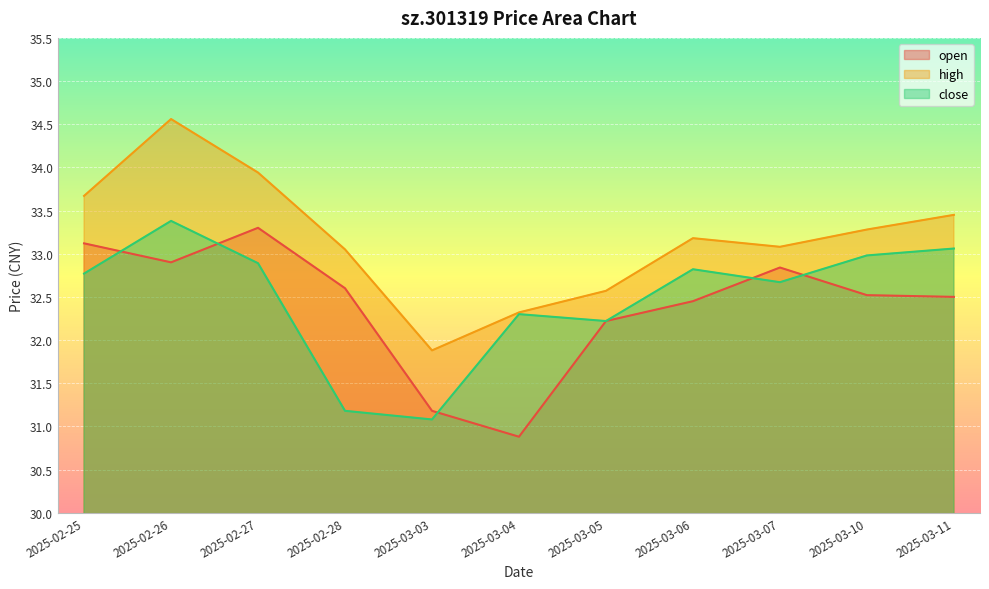

Where is the first local minimum for high?

2025-03-03